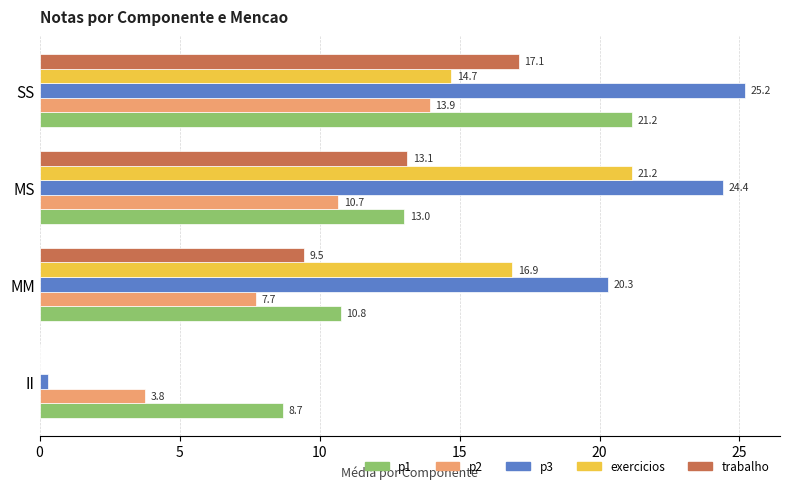

What is the sum of all p2 values?

36.1